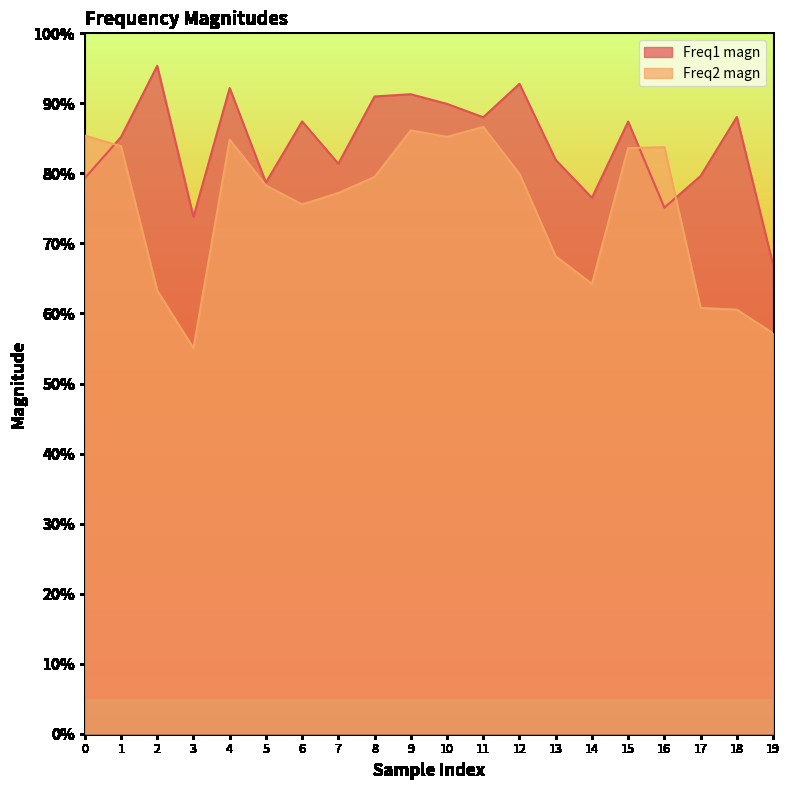

Rank the categories by Freq2 magn value from lowest to highest.

3, 19, 18, 17, 2, 14, 13, 6, 7, 5, 8, 12, 15, 16, 1, 4, 10, 0, 9, 11